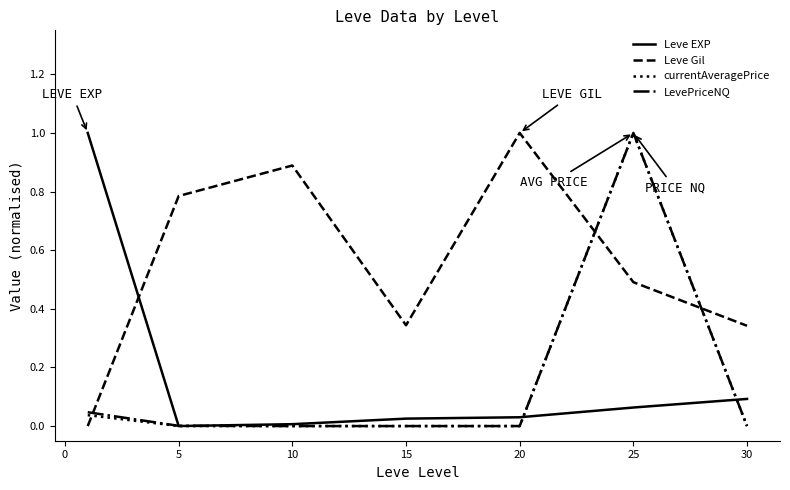

What is the greatest value displayed?

1.0